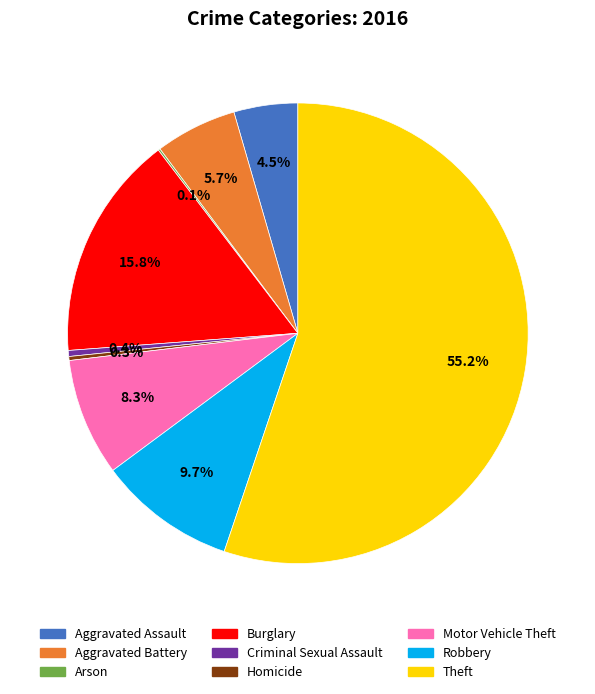

Which slice is the largest?

Theft